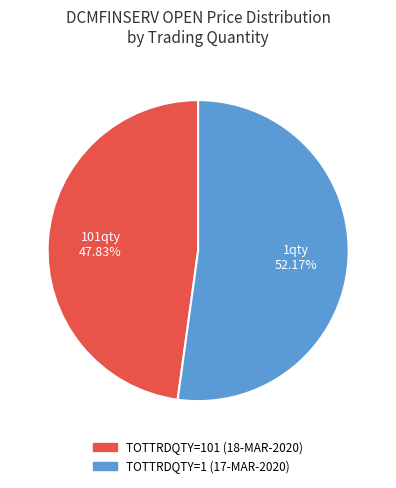

Is there any slice that represents more than half of the pie?

Yes